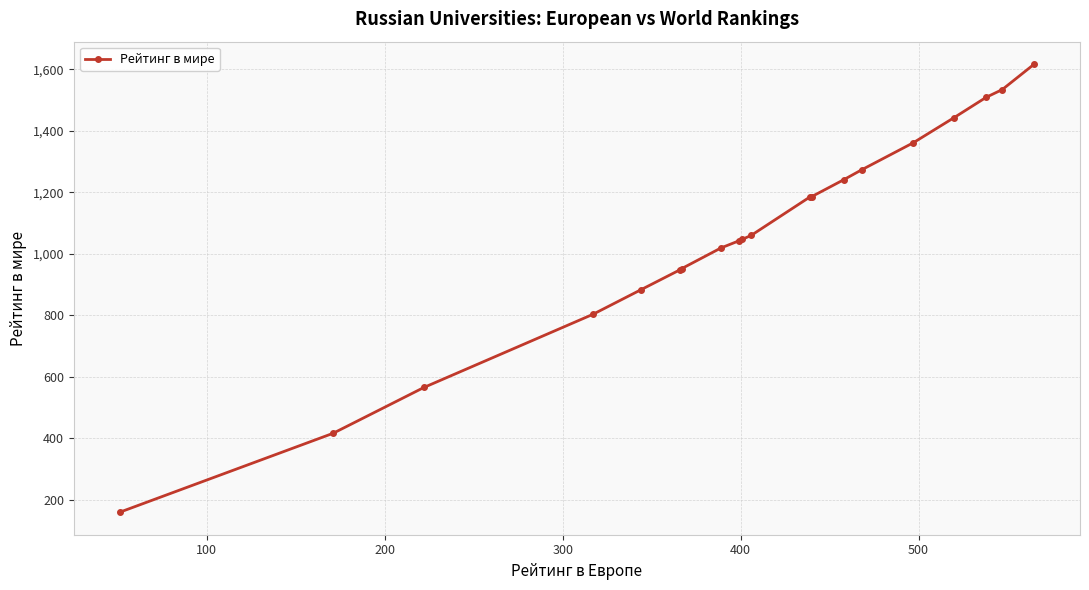

What is the greatest value displayed?

1617